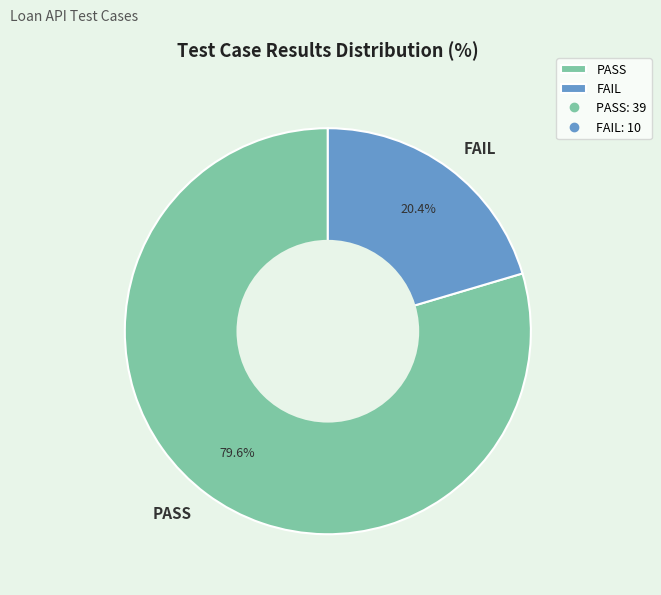

To the nearest percent, what percentage of the pie is PASS?

80%